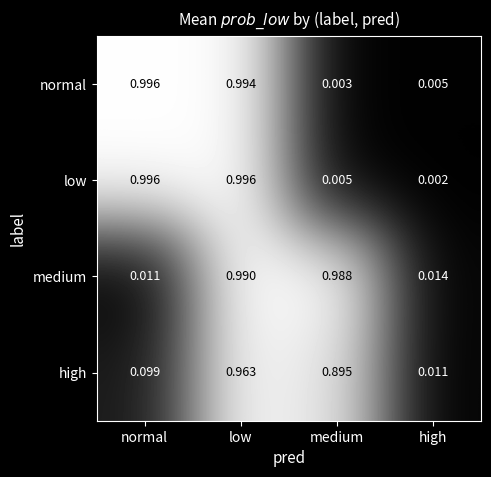

List the labels in order of high value, largest first.

low, medium, normal, high